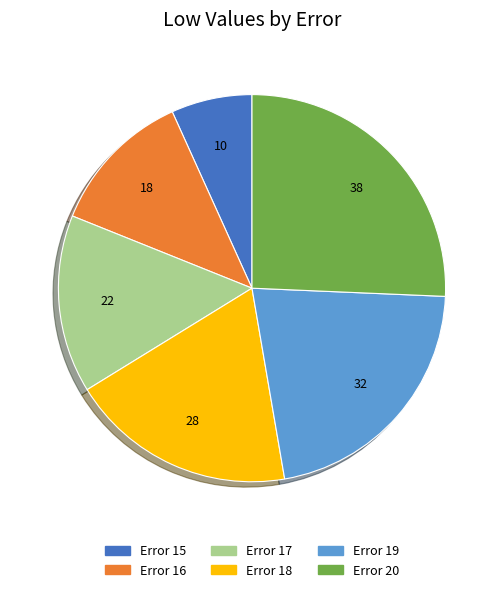

Does any single category account for the majority?

No